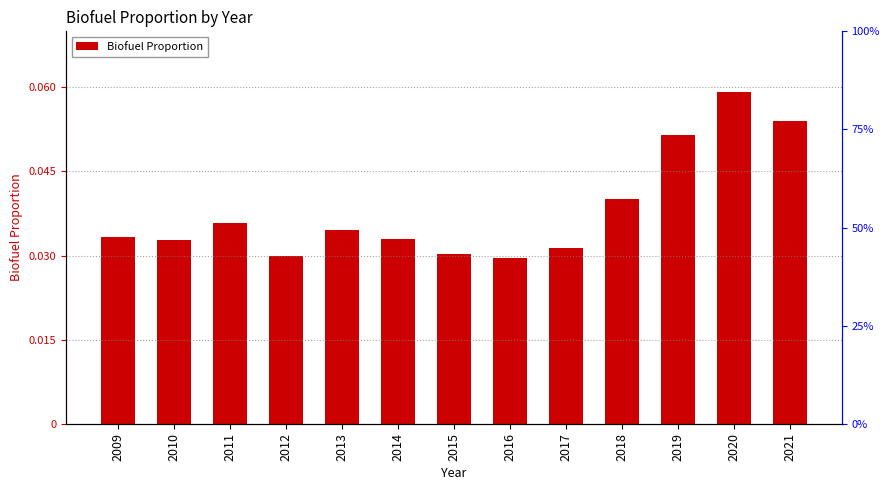

What is the sum of all values?

0.5